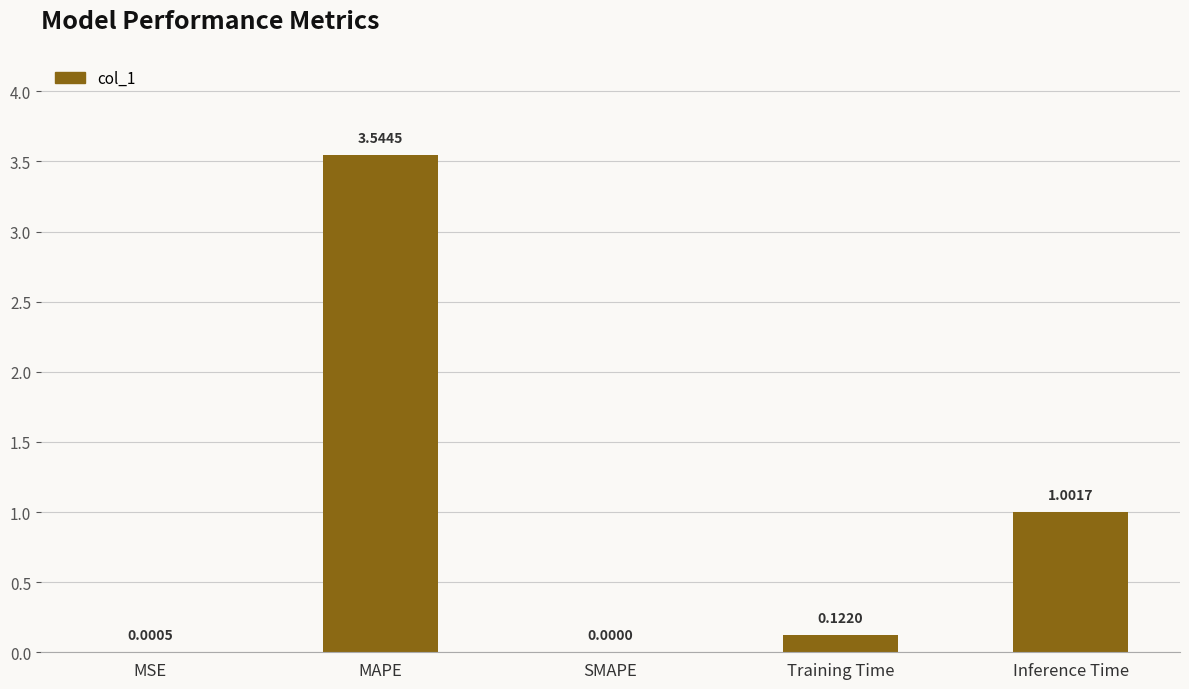

Which category has the highest value across all series?

MAPE